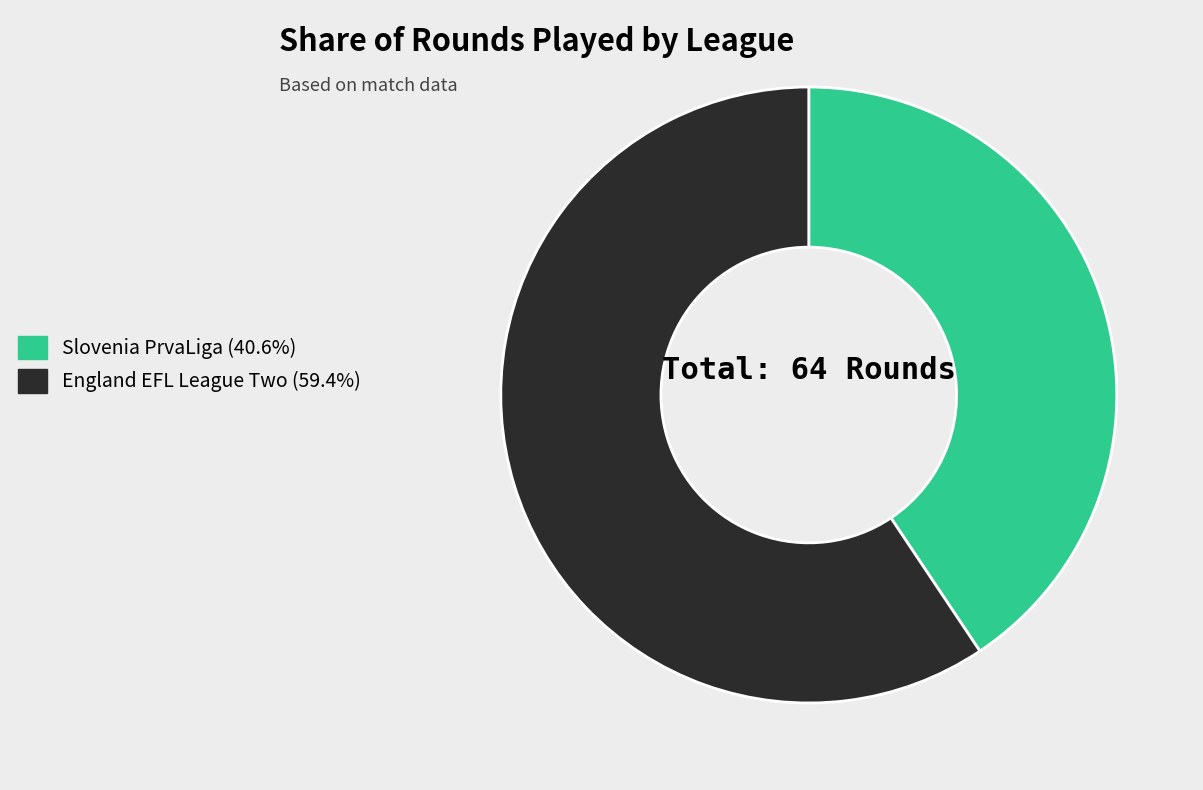

Is the sum of Slovenia PrvaLiga and England EFL League Two greater than half?

Yes